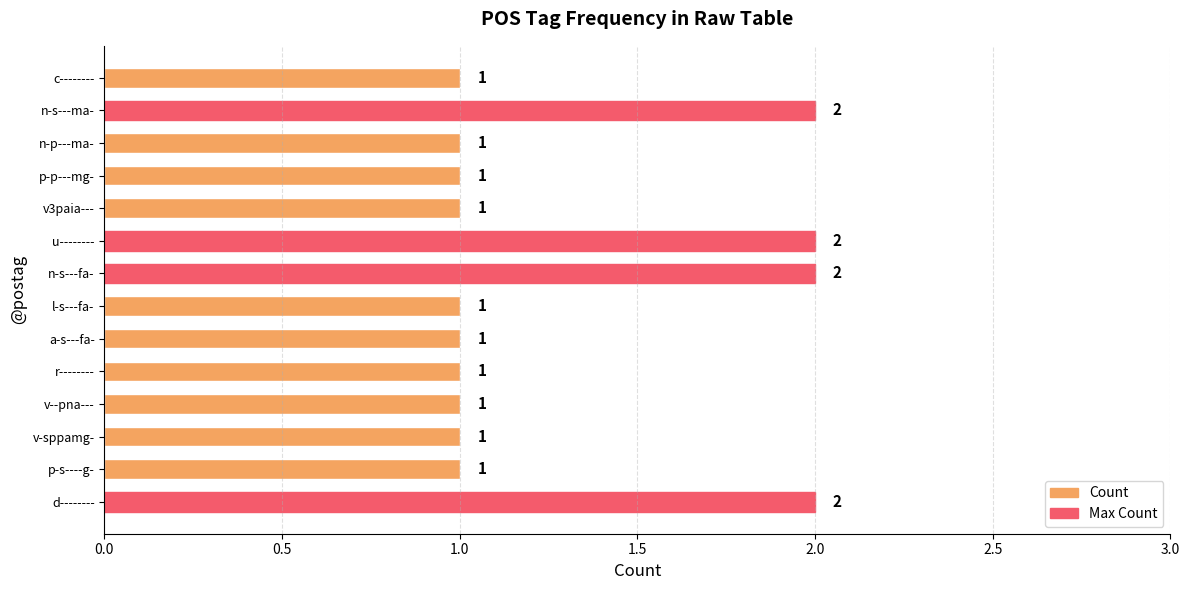

True or false: the data shows 1 at l-s---fa-.

True